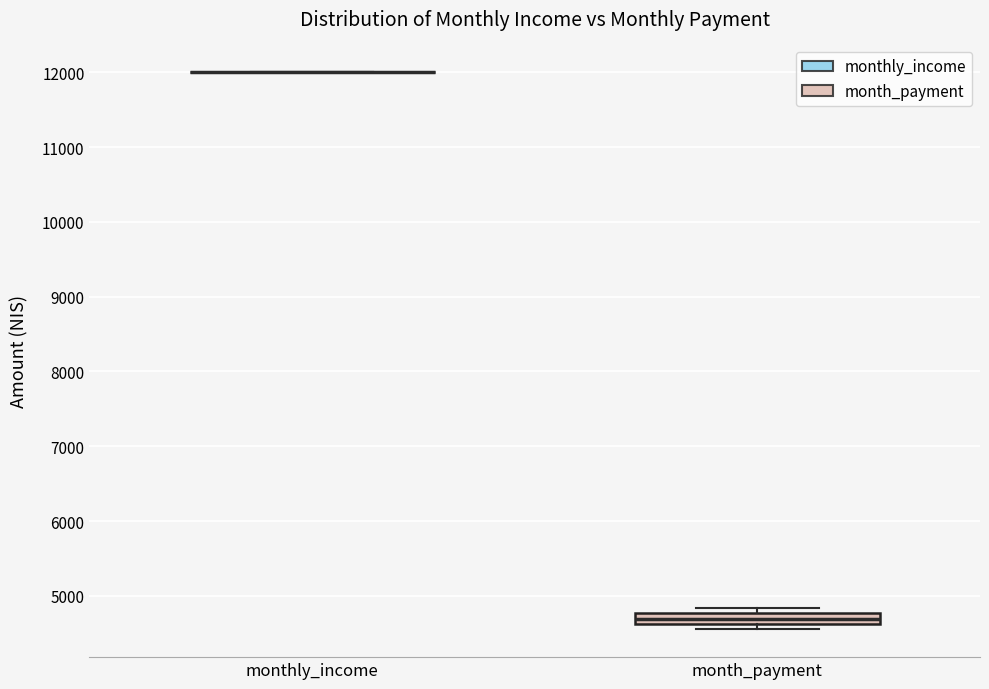

Which box is the tallest, from its lower edge to its upper edge?

month_payment